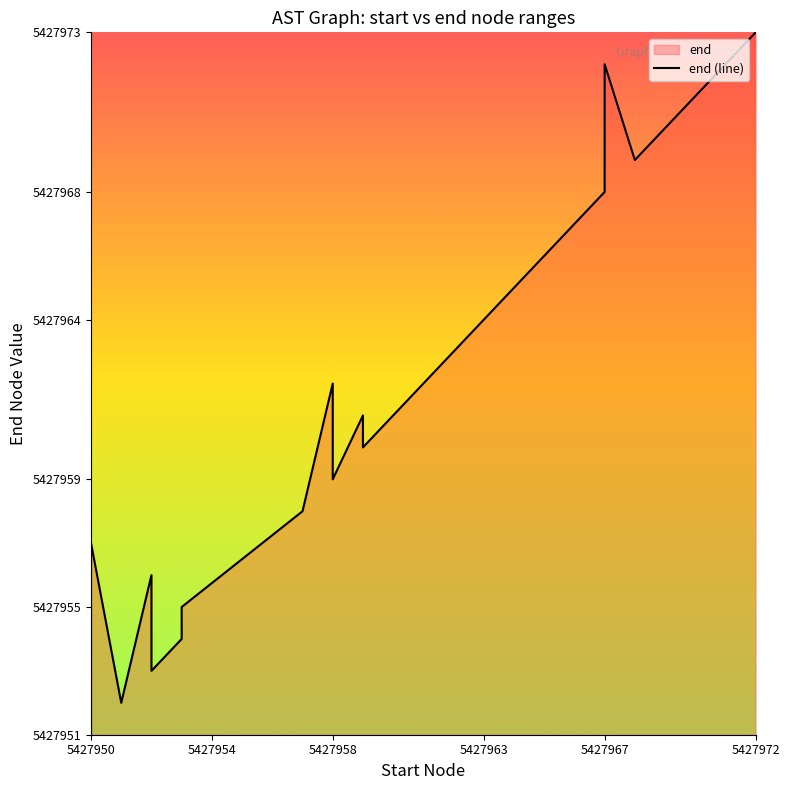

How many values exceed 5427961?

9